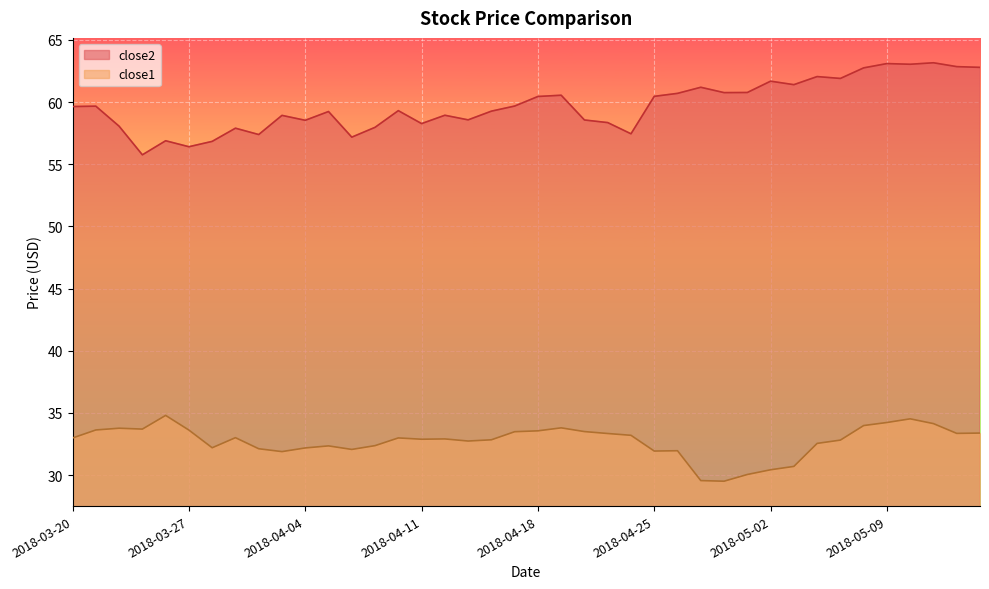

True or false: close1 and close2 cross at least once.

False